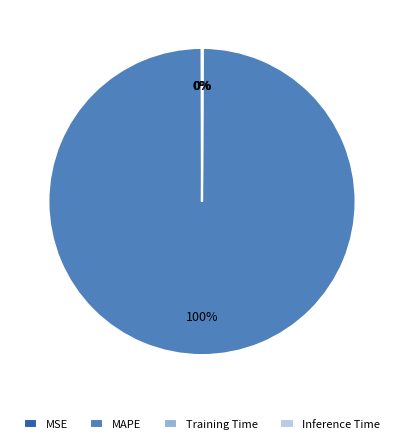

The MAPE slice represents 100% of the pie. True or false?

True